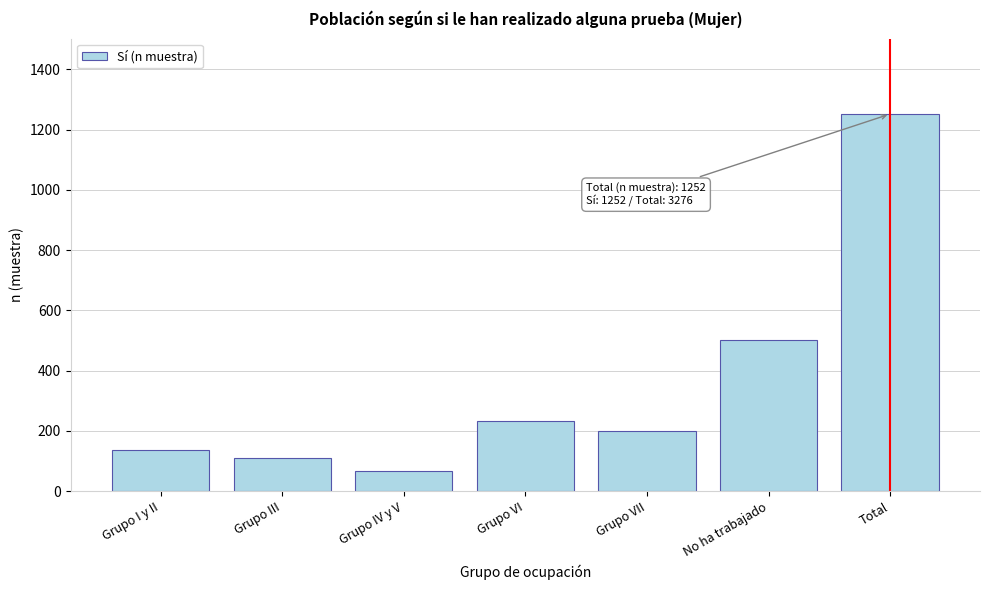

Reading right to left, transcribe all the data shown in this chart.

Total=1252	No ha trabajado=502	Grupo VII=199	Grupo VI=234	Grupo IV y V=68	Grupo III=111	Grupo I y II=138